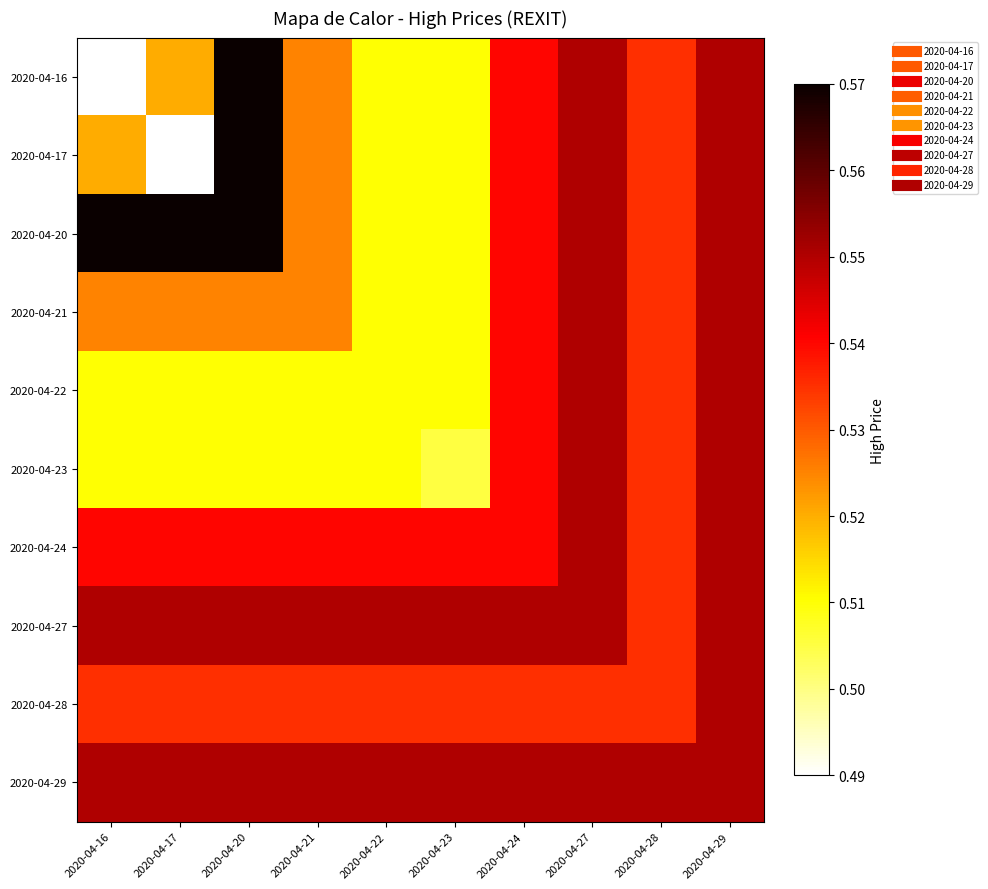

Reading left to right, what are all the values shown in this chart?

2020-04-16: 2020-04-16=0.5	2020-04-17=0.5	2020-04-20=0.6	2020-04-21=0.5	2020-04-22=0.5	2020-04-23=0.5	2020-04-24=0.5	2020-04-27=0.6	2020-04-28=0.5	2020-04-29=0.6
2020-04-17: 2020-04-16=0.5	2020-04-17=0.5	2020-04-20=0.6	2020-04-21=0.5	2020-04-22=0.5	2020-04-23=0.5	2020-04-24=0.5	2020-04-27=0.6	2020-04-28=0.5	2020-04-29=0.6
2020-04-20: 2020-04-16=0.6	2020-04-17=0.6	2020-04-20=0.6	2020-04-21=0.5	2020-04-22=0.5	2020-04-23=0.5	2020-04-24=0.5	2020-04-27=0.6	2020-04-28=0.5	2020-04-29=0.6
2020-04-21: 2020-04-16=0.5	2020-04-17=0.5	2020-04-20=0.5	2020-04-21=0.5	2020-04-22=0.5	2020-04-23=0.5	2020-04-24=0.5	2020-04-27=0.6	2020-04-28=0.5	2020-04-29=0.6
2020-04-22: 2020-04-16=0.5	2020-04-17=0.5	2020-04-20=0.5	2020-04-21=0.5	2020-04-22=0.5	2020-04-23=0.5	2020-04-24=0.5	2020-04-27=0.6	2020-04-28=0.5	2020-04-29=0.6
2020-04-23: 2020-04-16=0.5	2020-04-17=0.5	2020-04-20=0.5	2020-04-21=0.5	2020-04-22=0.5	2020-04-23=0.5	2020-04-24=0.5	2020-04-27=0.6	2020-04-28=0.5	2020-04-29=0.6
2020-04-24: 2020-04-16=0.5	2020-04-17=0.5	2020-04-20=0.5	2020-04-21=0.5	2020-04-22=0.5	2020-04-23=0.5	2020-04-24=0.5	2020-04-27=0.6	2020-04-28=0.5	2020-04-29=0.6
2020-04-27: 2020-04-16=0.6	2020-04-17=0.6	2020-04-20=0.6	2020-04-21=0.6	2020-04-22=0.6	2020-04-23=0.6	2020-04-24=0.6	2020-04-27=0.6	2020-04-28=0.5	2020-04-29=0.6
2020-04-28: 2020-04-16=0.5	2020-04-17=0.5	2020-04-20=0.5	2020-04-21=0.5	2020-04-22=0.5	2020-04-23=0.5	2020-04-24=0.5	2020-04-27=0.5	2020-04-28=0.5	2020-04-29=0.6
2020-04-29: 2020-04-16=0.6	2020-04-17=0.6	2020-04-20=0.6	2020-04-21=0.6	2020-04-22=0.6	2020-04-23=0.6	2020-04-24=0.6	2020-04-27=0.6	2020-04-28=0.6	2020-04-29=0.6